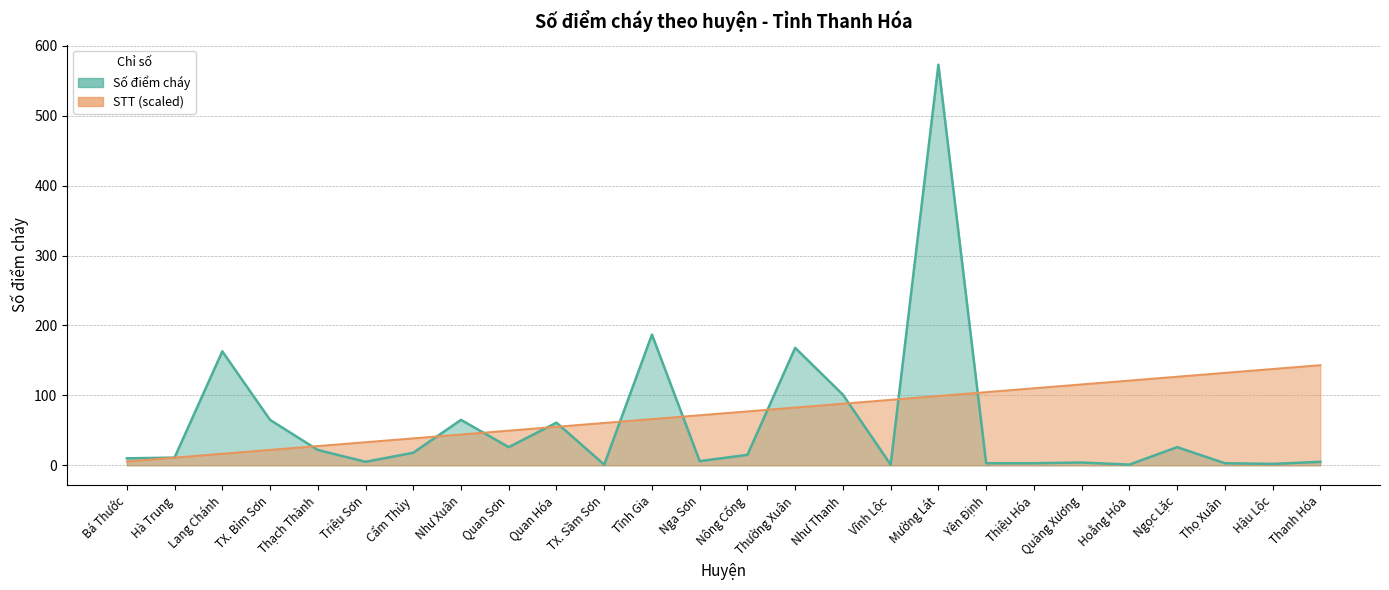

Which series has the largest total across all categories?

STT